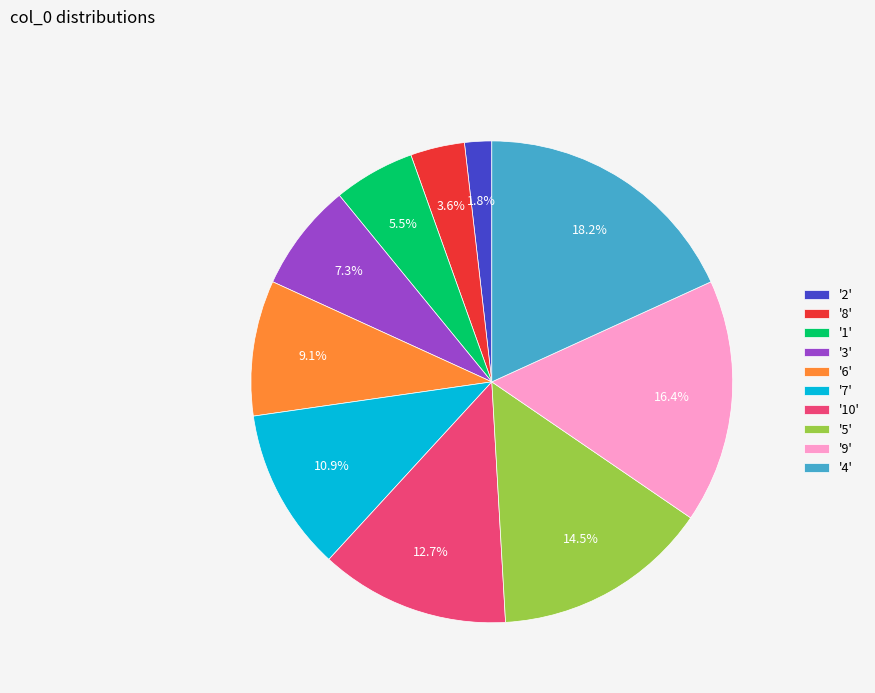

How many segments does this pie chart have?

10